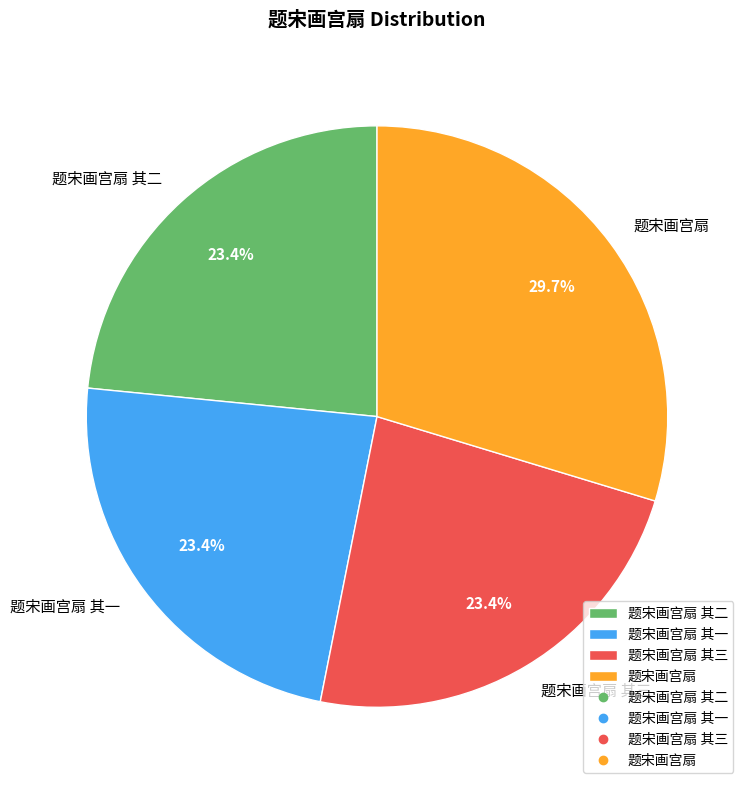

To the nearest percent, what is the difference between the 题宋画宫扇 其三 and 题宋画宫扇 slice percentages?

6%